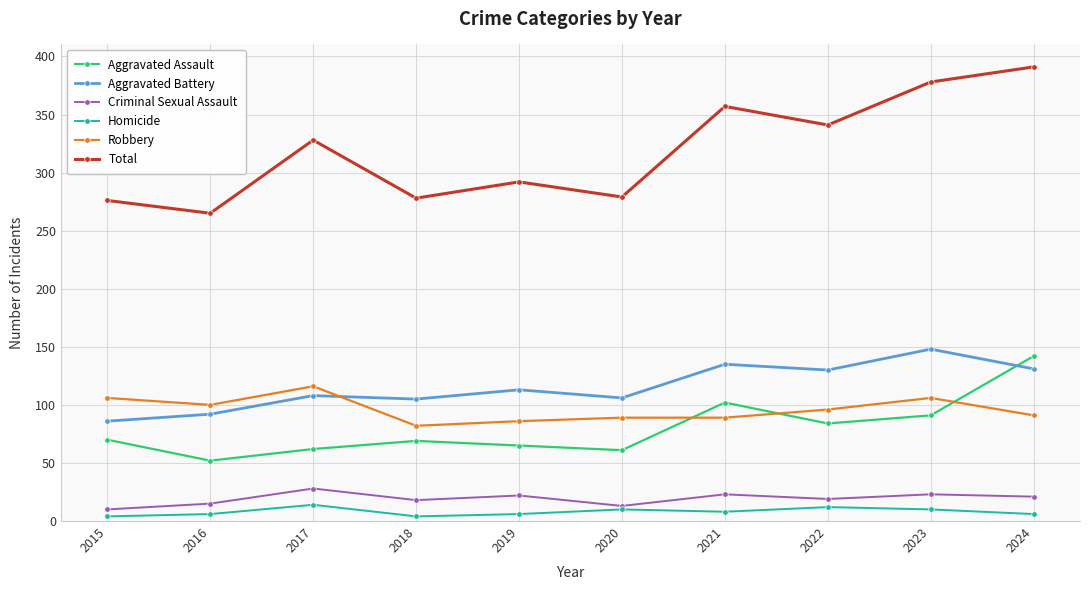

True or false: Aggravated Battery and Aggravated Assault cross at least once.

True